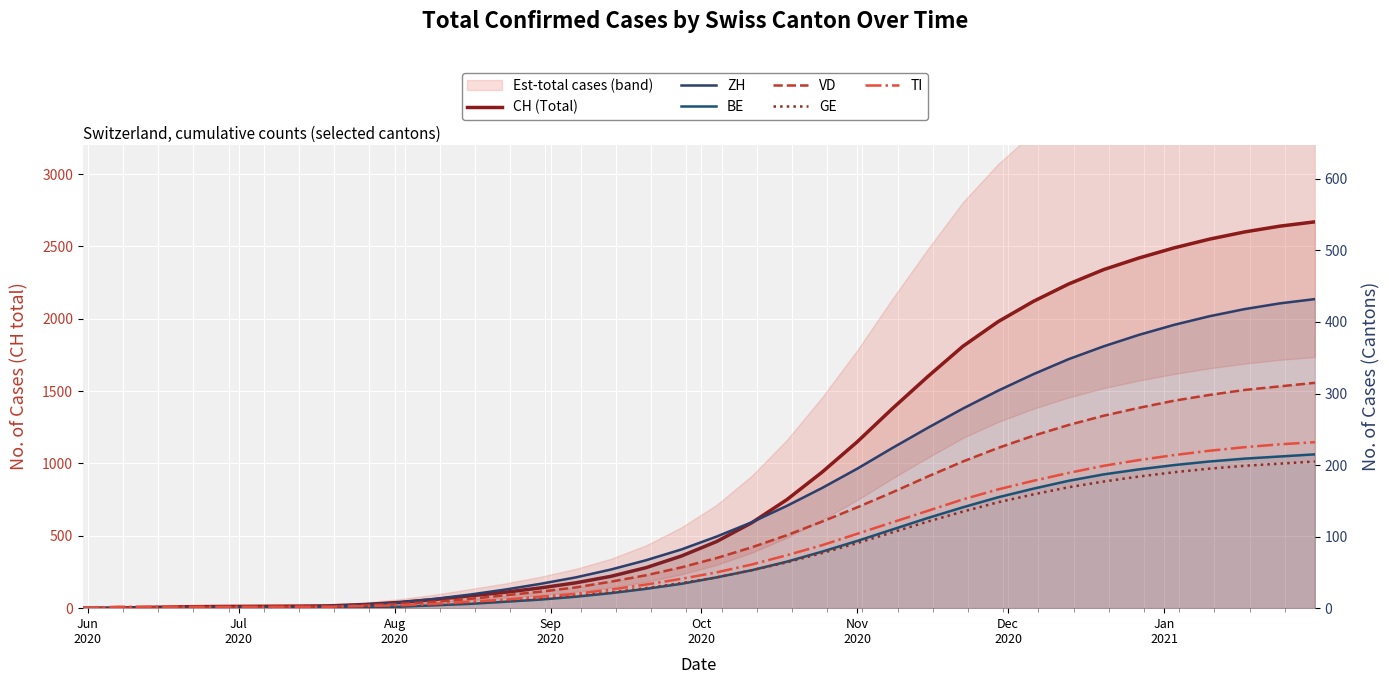

Reading left to right, transcribe all the data shown in this chart.

CH (Total): 0	1	6	10	12	13	14	16	25	40	60	85	110	140	175	220	280	360	460	590	750	940	1150	1380	1600	1810	1980	2120	2240	2340	2420	2490	2550	2600	2640	2670
ZH: 0	0	0	0	1	1	1	3	5	8	13	19	26	34	43	54	67	82	100	120	143	168	195	224	252	279	304	327	348	366	382	396	408	418	426	432
BE: 0	0	0	0	0	0	0	0	1	2	4	6	9	12	16	21	27	34	43	53	65	79	94	110	126	141	155	167	178	187	194	200	205	209	212	215
VD: 0	0	1	1	1	1	2	2	4	6	9	13	18	23	29	37	46	57	70	85	102	121	141	162	184	205	224	241	256	269	280	290	298	305	310	315
GE: 0	1	1	1	1	1	1	1	2	3	5	7	10	13	17	22	28	35	43	53	64	77	91	106	121	135	148	159	169	177	184	190	195	199	202	205
TI: 0	2	2	2	2	2	2	2	3	4	6	9	12	16	20	26	33	41	50	61	74	88	104	120	136	152	166	178	189	199	207	214	220	225	229	232